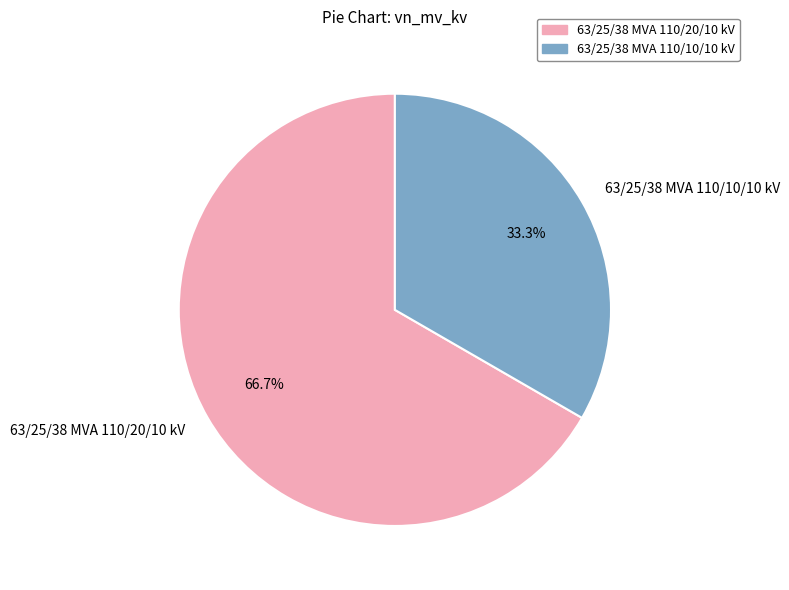

What is the largest slice in the pie chart?

63/25/38 MVA 110/20/10 kV